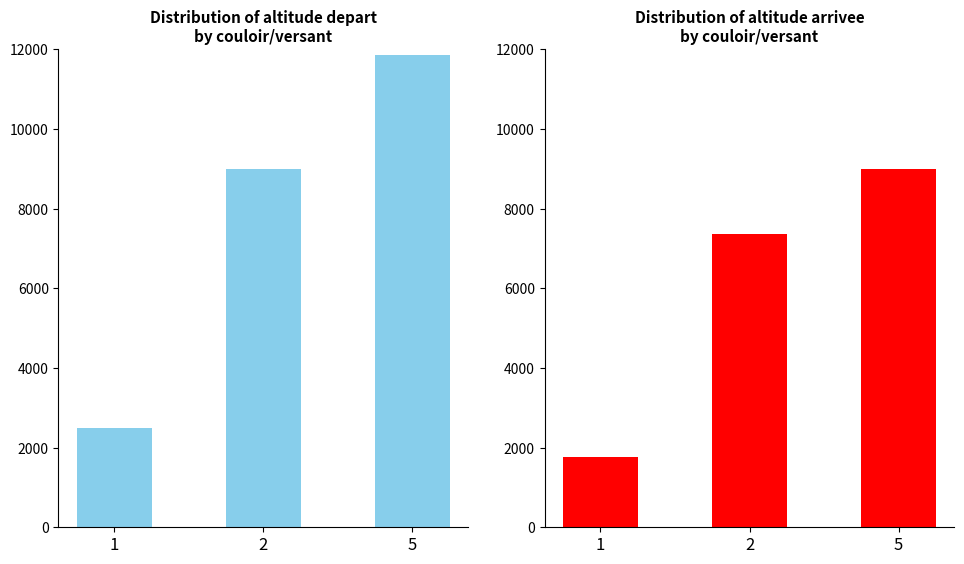

What is the average value of the altitude arrivee series?

6045